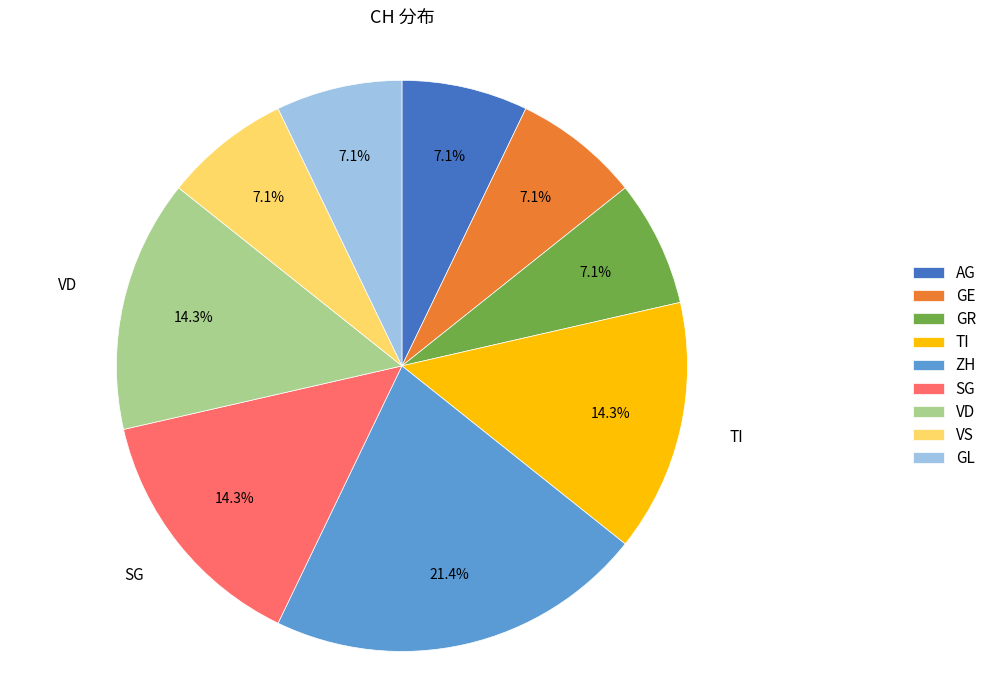

Does any single category account for the majority?

No